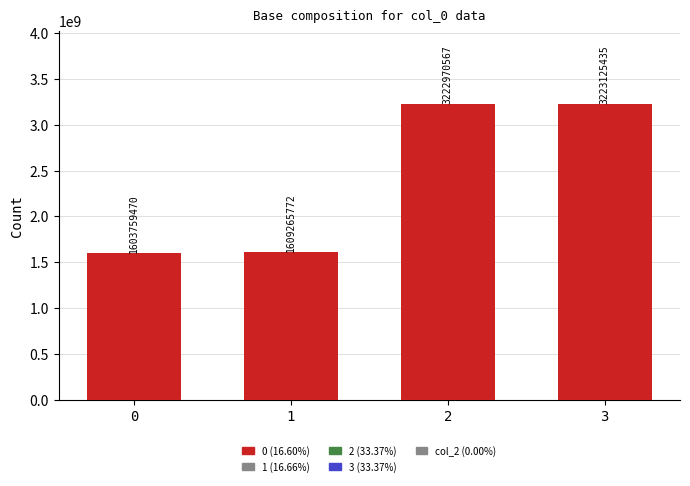

What value does the data have at 1, to the nearest 10?

1609265770